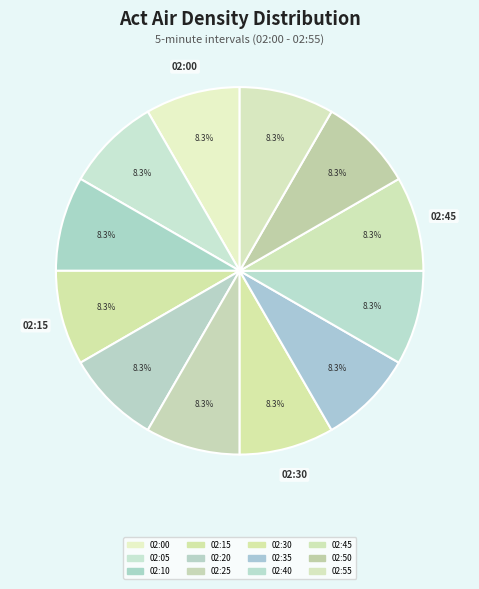

What percentage is the 02:05 slice, to the nearest percent?

8%